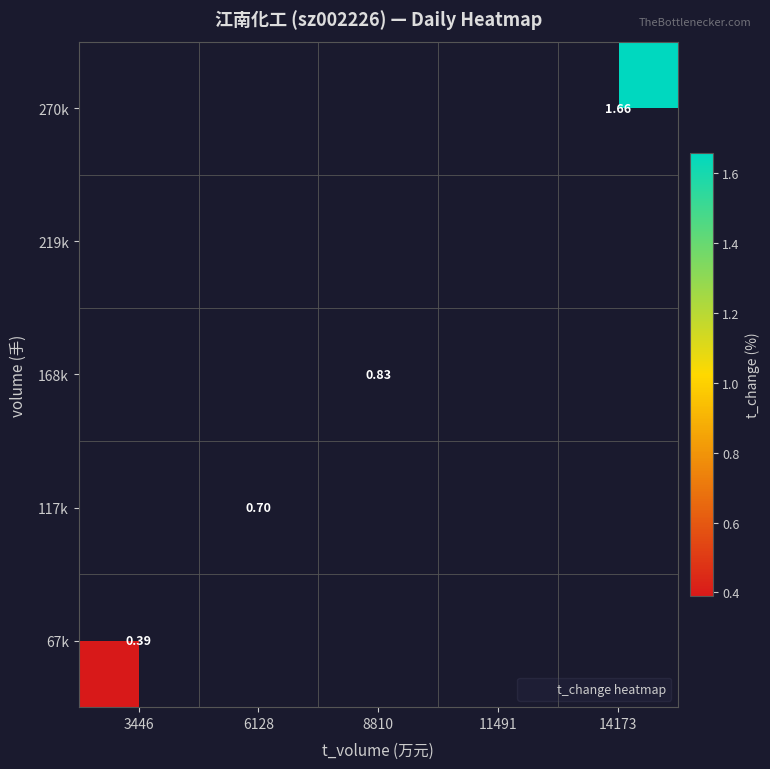

What is the smallest value displayed?

0.4